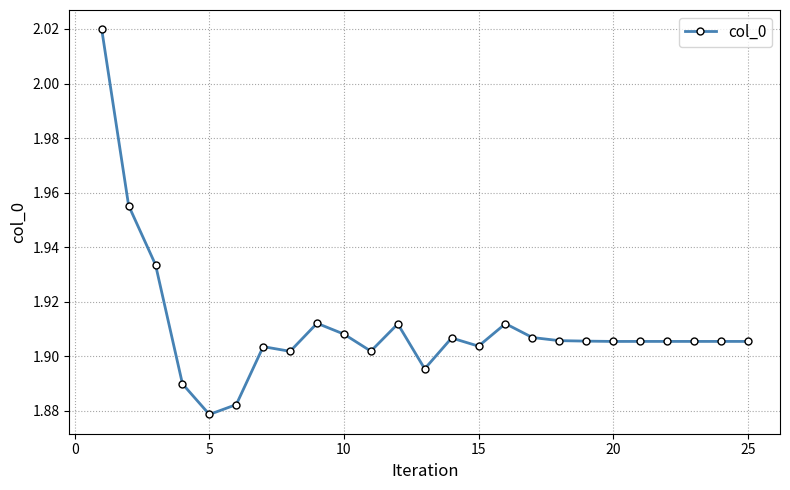

True or false: there are more than 0 points higher than both neighbors.

True